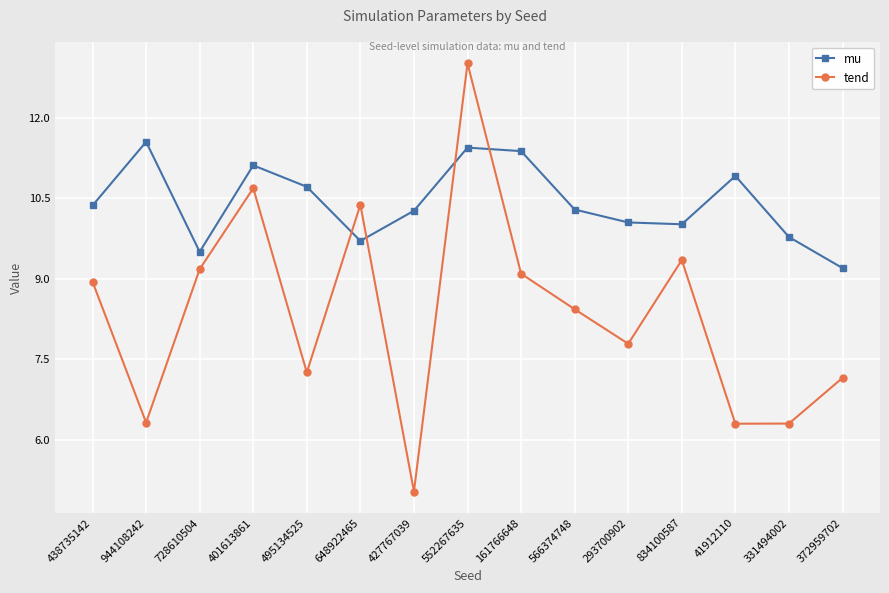

What is the sum of the mu values at 41912110 and 944108242?

22.5